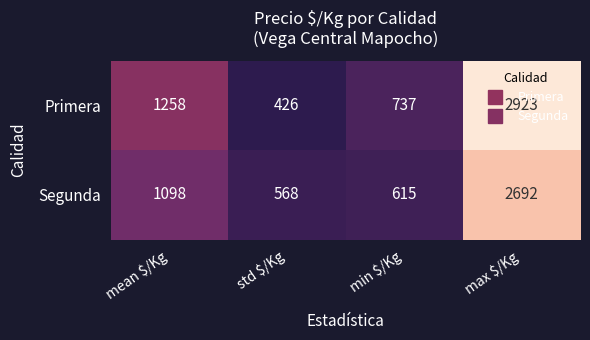

What is the difference between the maximum and minimum values in the Segunda series?

2124